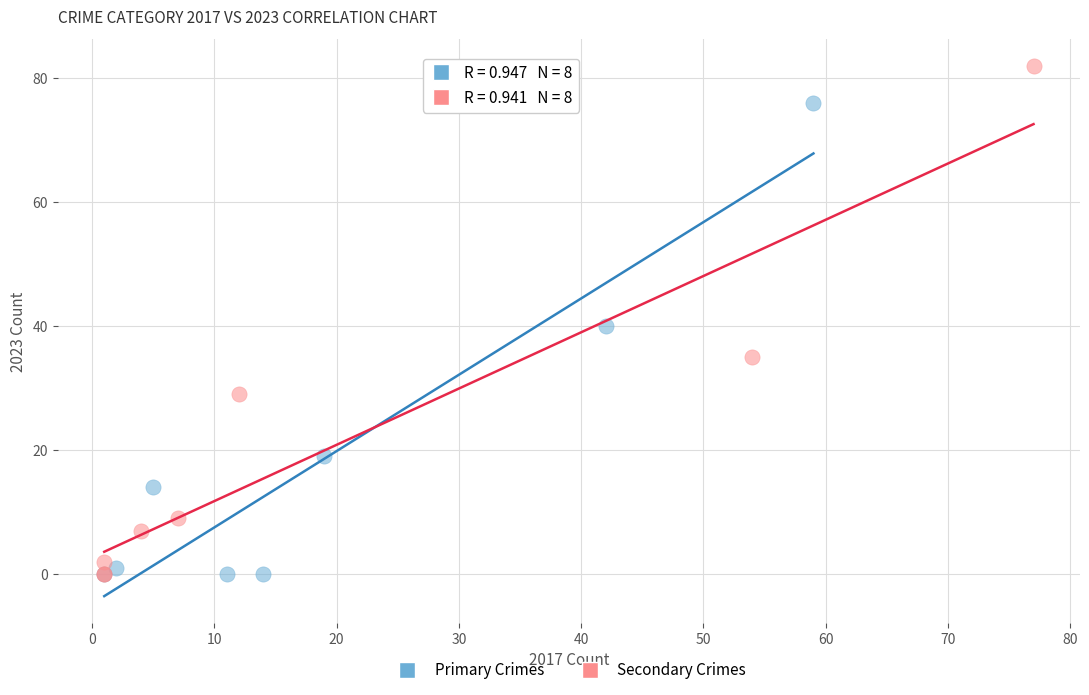

Which series has the widest spread of Y values?

Secondary Crimes